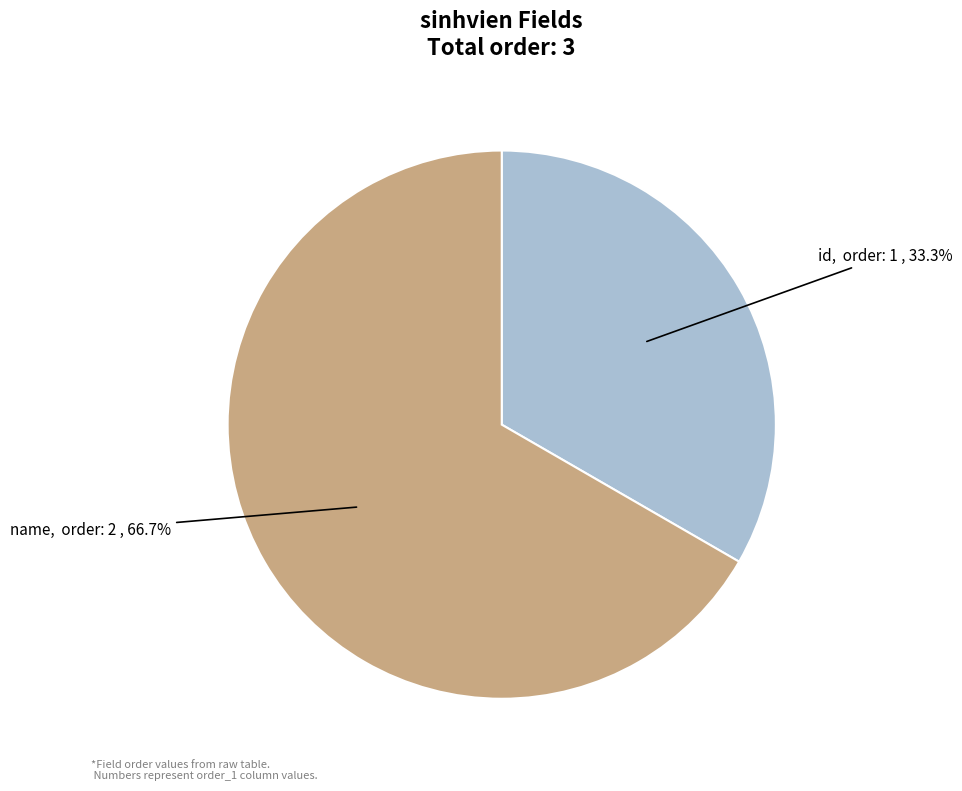

How many segments does this pie chart have?

2